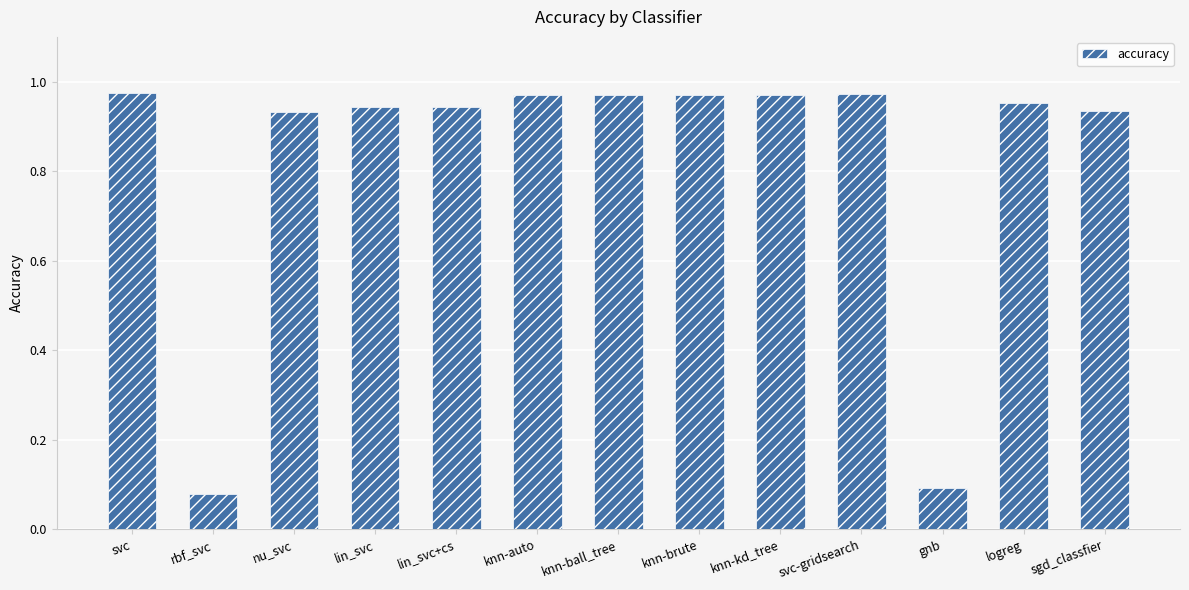

Where is the data nearest to the value 0?

rbf_svc